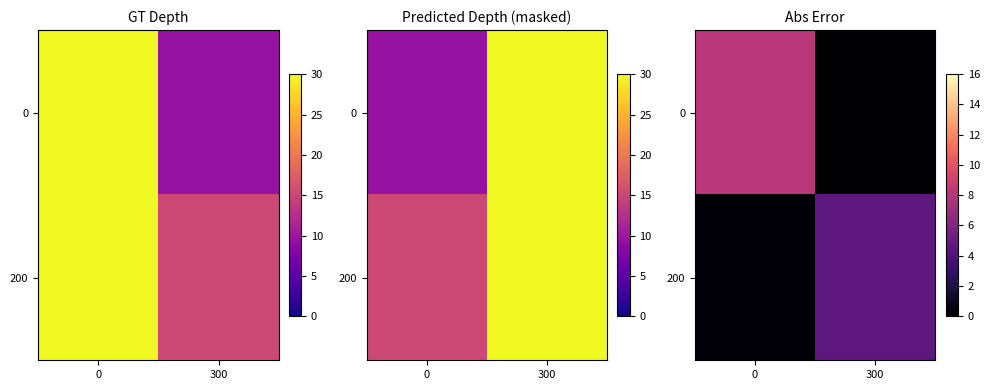

Is the value of 200 at 300 greater than the value of 0 at 300?

Yes